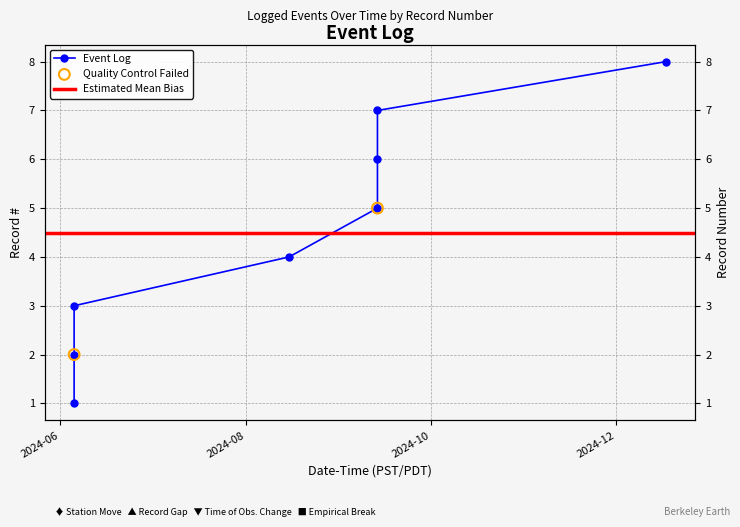

What is the ratio of the value at 2024-08-15 07:56:04 to the value at 2024-06-05 13:00:05?

1.3